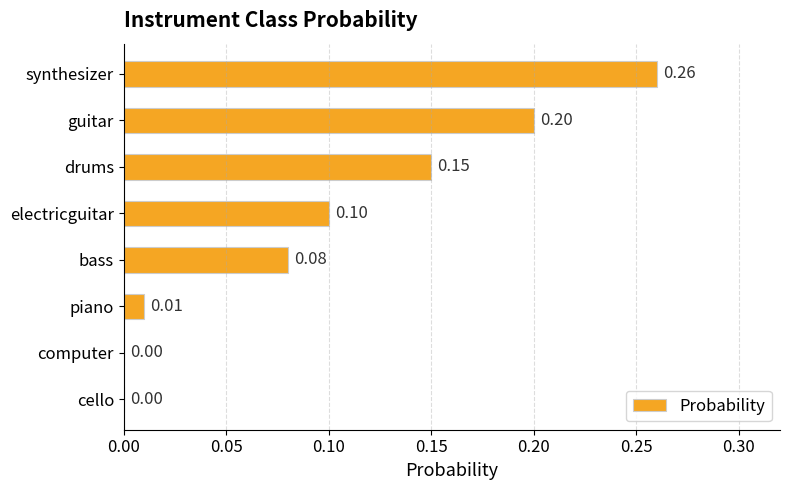

Are the bars grouped side by side (vs. stacked)?

No